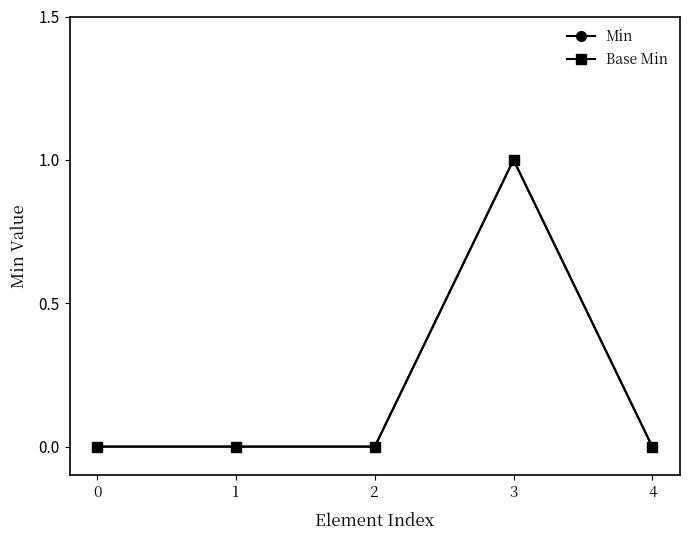

Is the value of Min at 3 greater than the value of Base Min at 2?

Yes